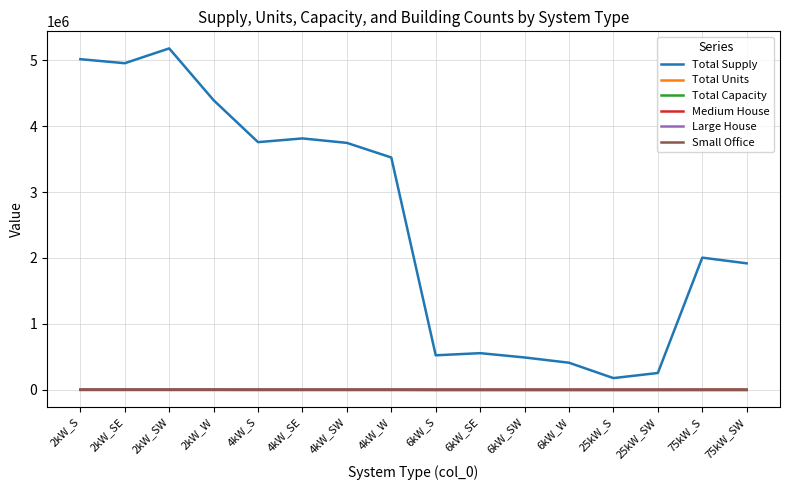

What is the greatest value displayed?

5178179.5